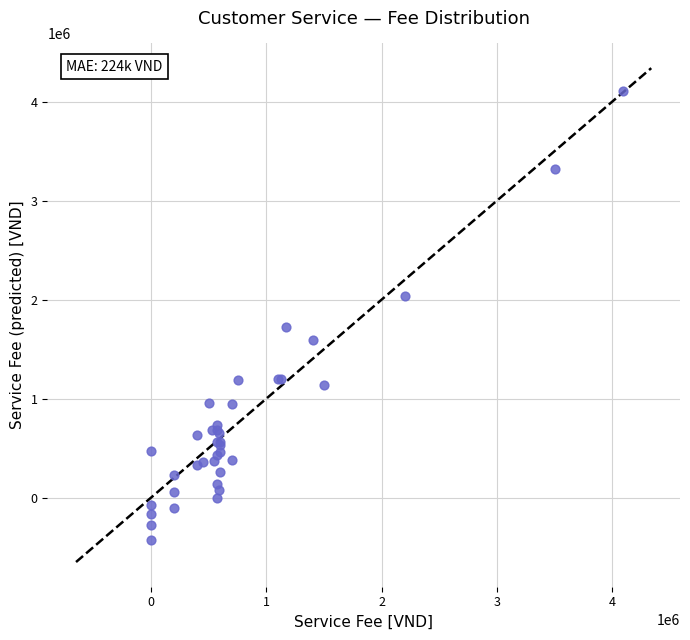

What Y value in the scatter plot is closest to 1843283?

1725683.5